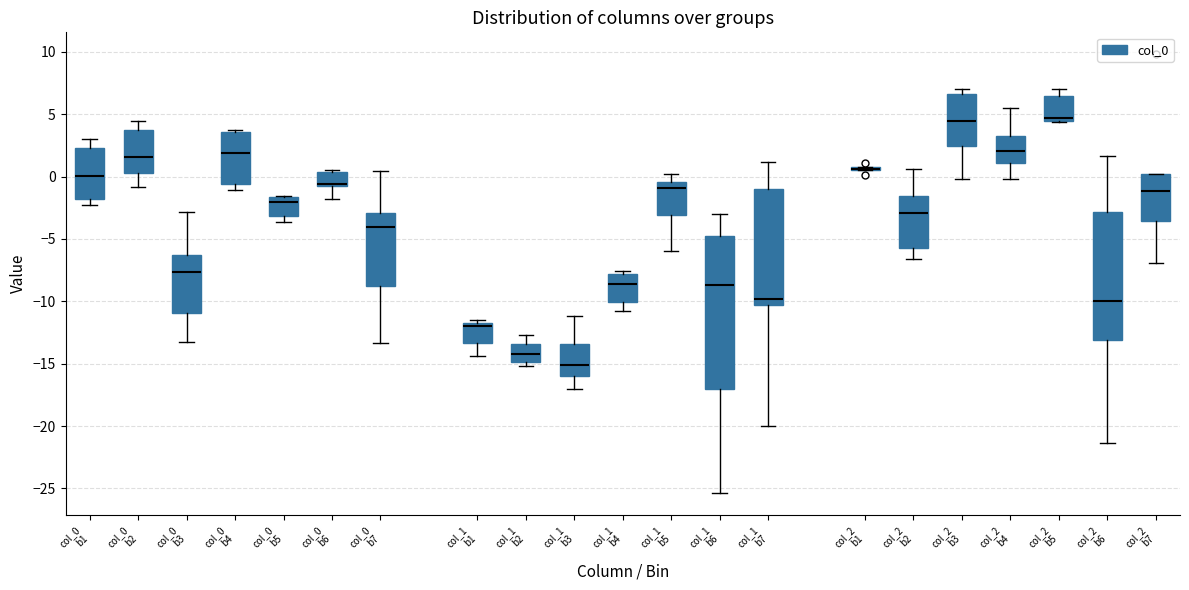

Where is the upper edge of the box for col_2 b4 on the y-axis? The values are not printed on the chart, so give them approximately, as read against the axis.

3.5